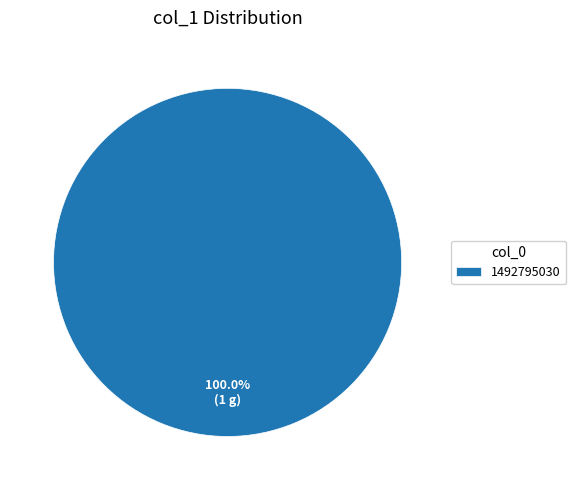

Is there any slice that represents more than half of the pie?

Yes